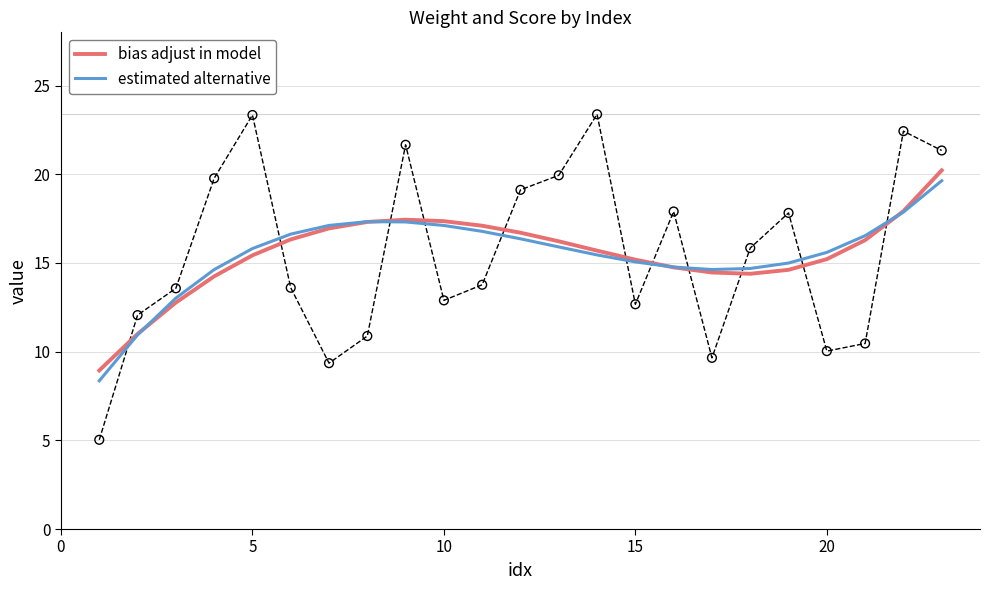

Which series reaches the maximum Y coordinate?

bias adjust in model